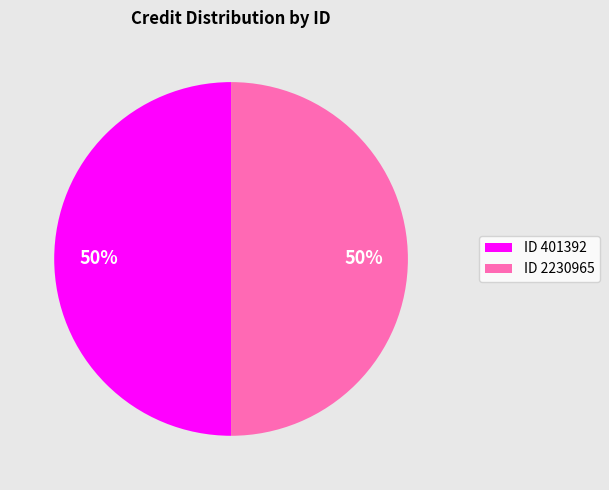

Approximately how many times larger is the value at ID 401392 compared to ID 2230965?

1.0